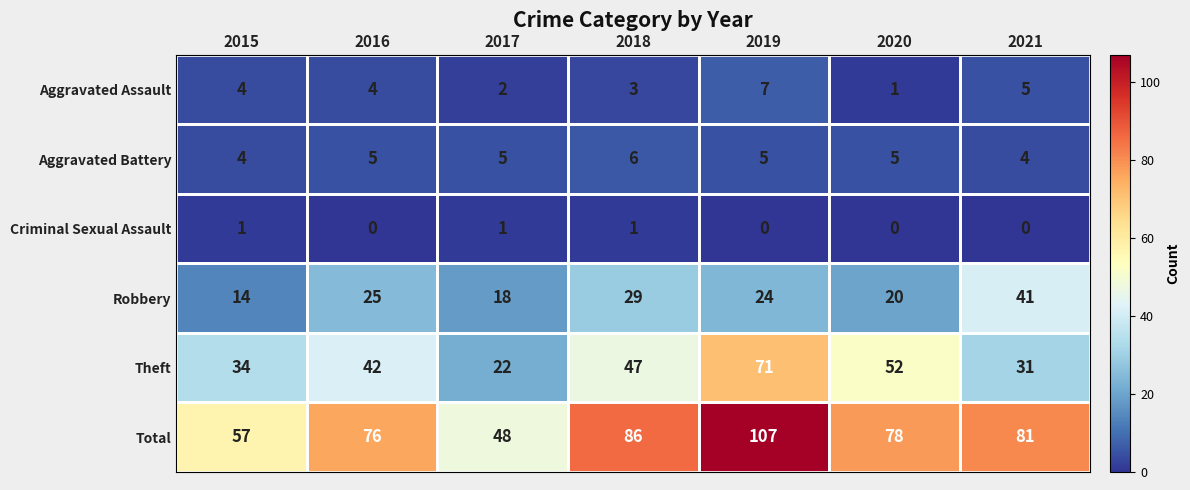

At which category is the sum across all series the highest?

2019